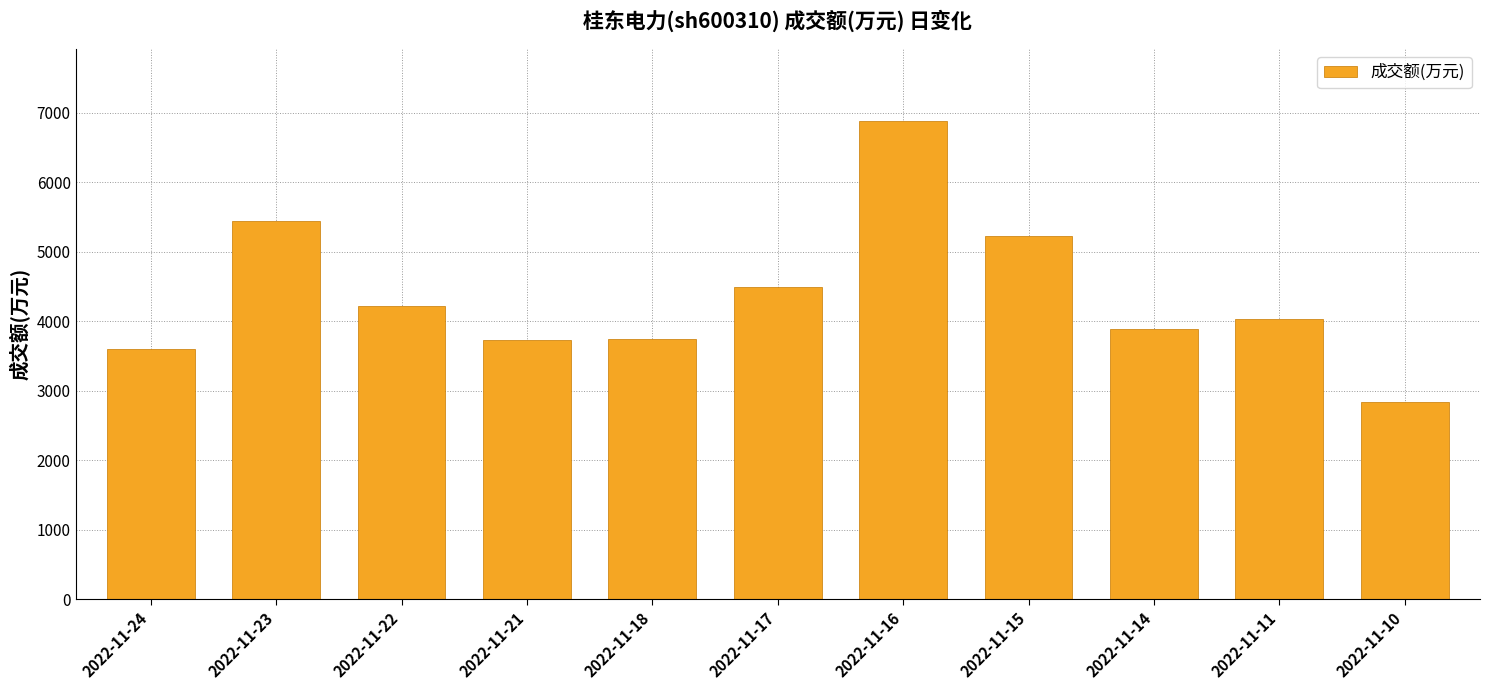

Which has a higher value, 2022-11-17 or 2022-11-14?

2022-11-17